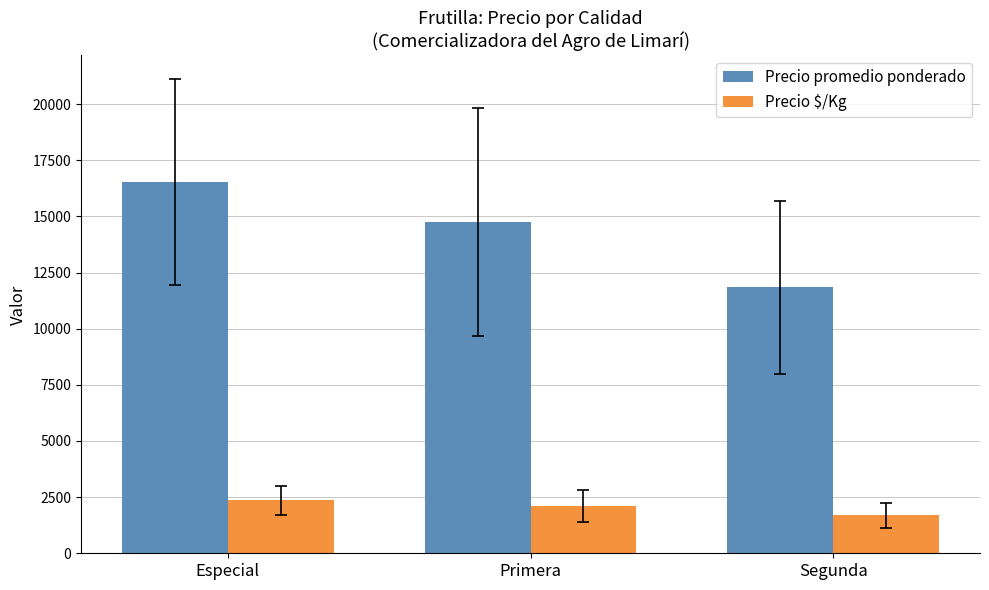

The Precio promedio ponderado series shows 2627.3 at Segunda. True or false?

False